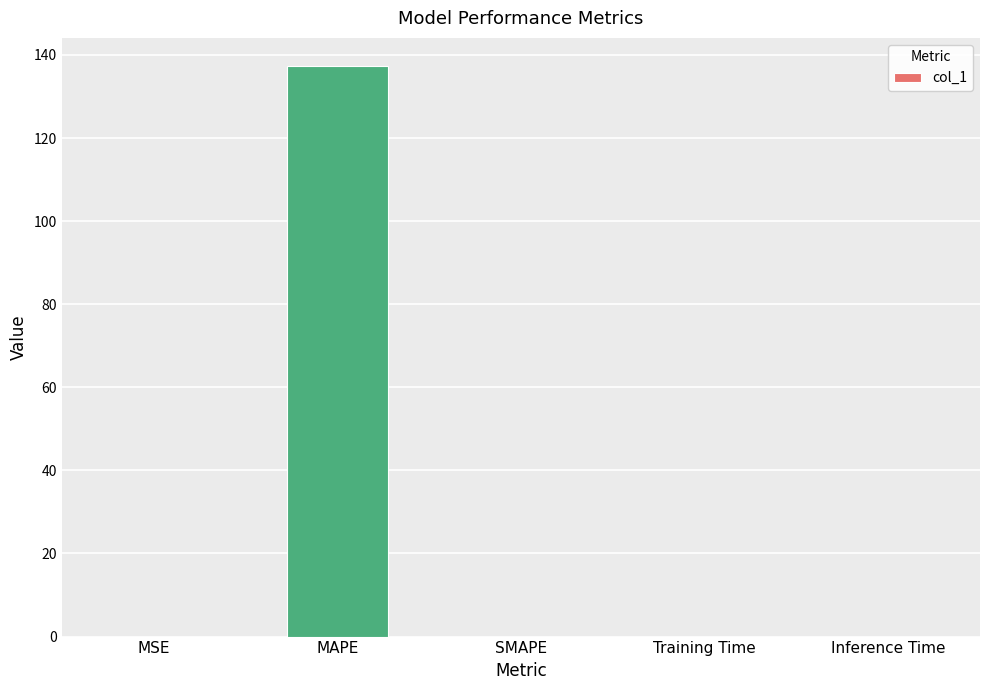

The chart shows a value of -44.6 at SMAPE. True or false?

False